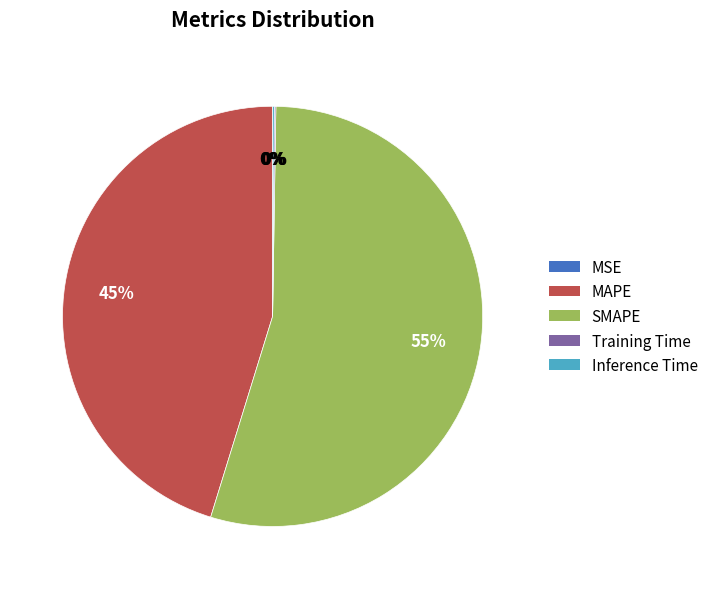

To the nearest percent, what is the difference between the largest and smallest slice percentages?

55%